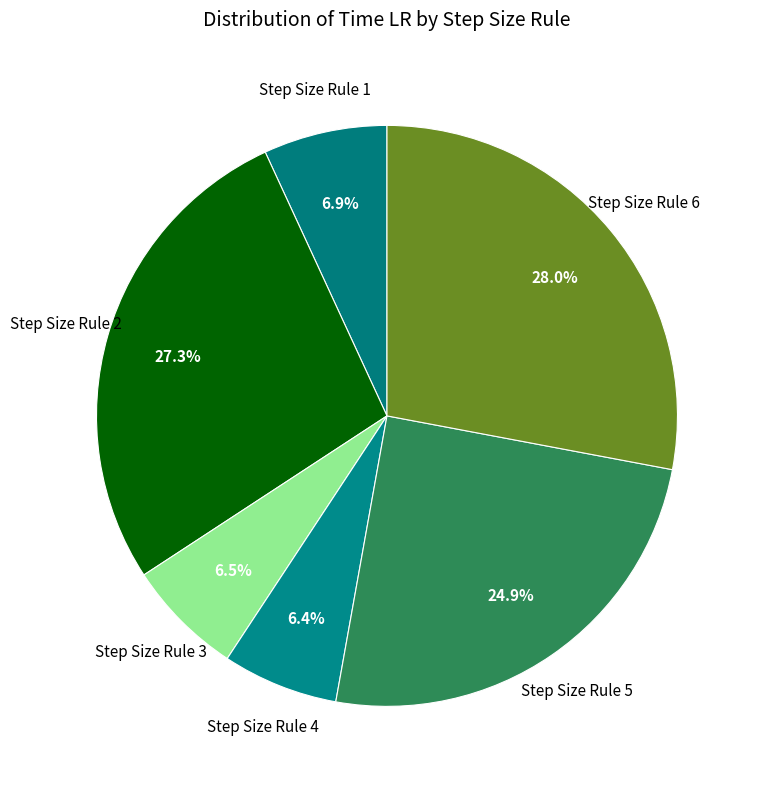

Count the number of slices in the pie.

6